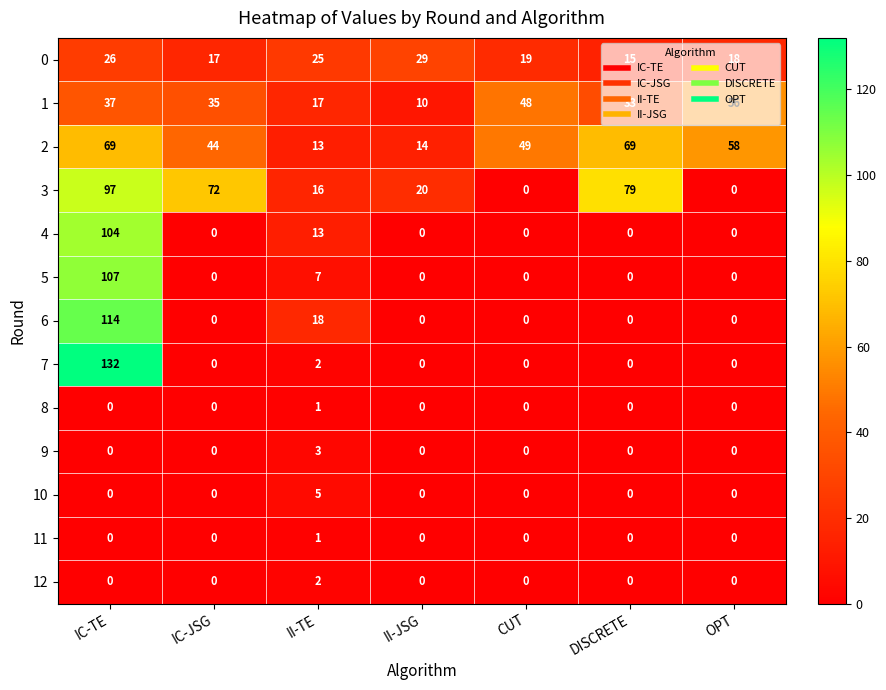

The value of 2 at OPT is 58. True or false?

True